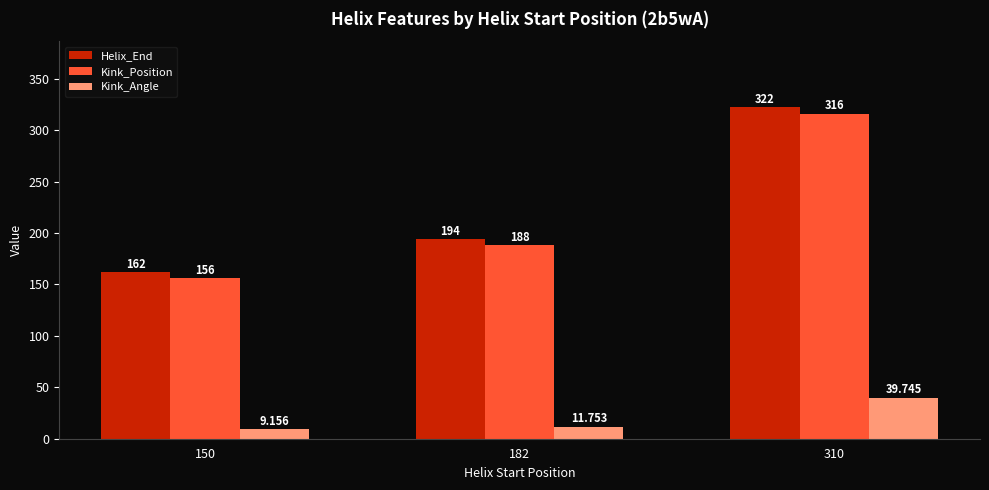

How many bars are there in each group?

3